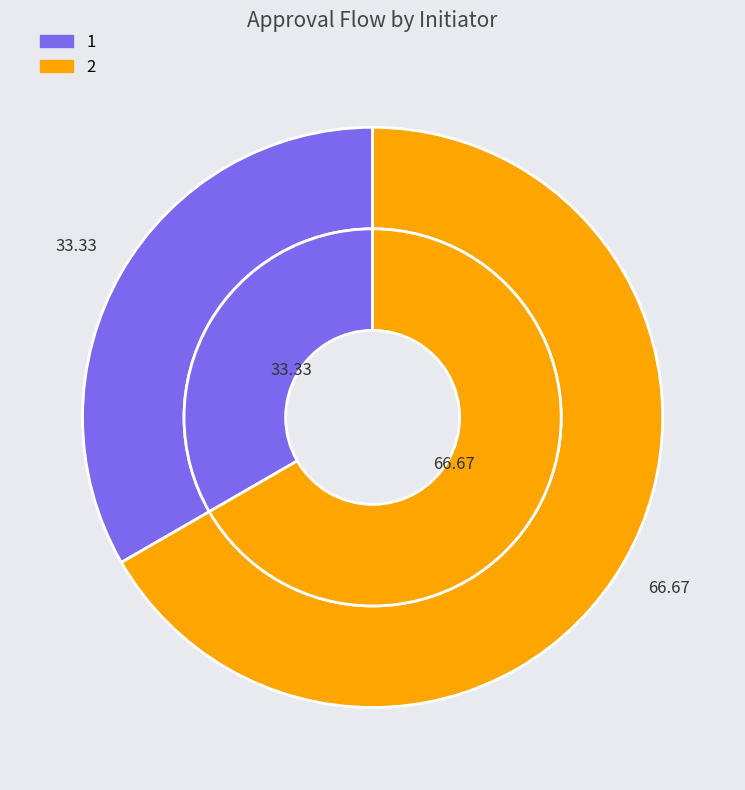

To the nearest percent, what portion does 1 represent?

33%